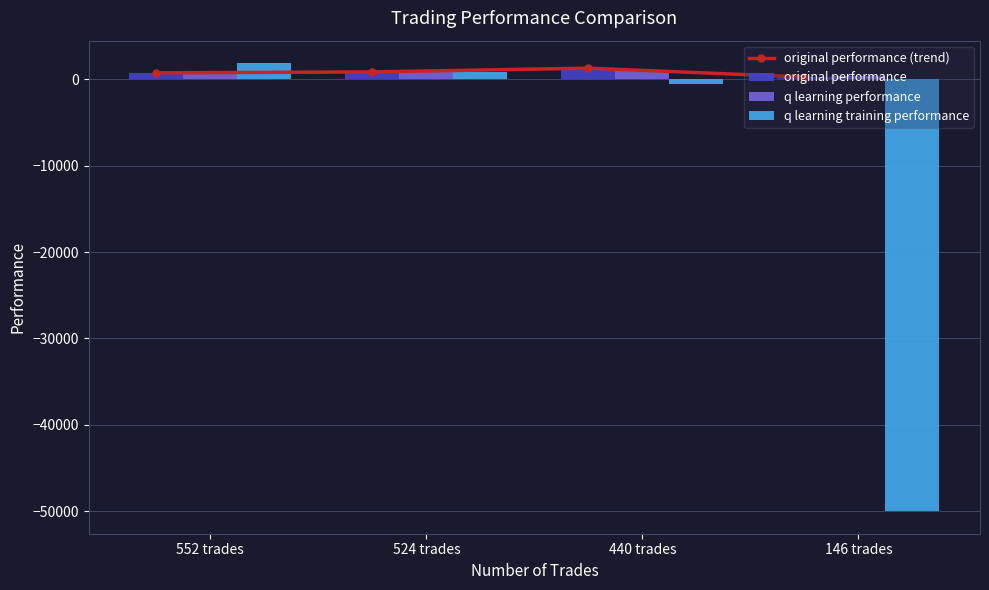

Is it true that original performance (trend) equals 1280.1 at 440 trades?

True